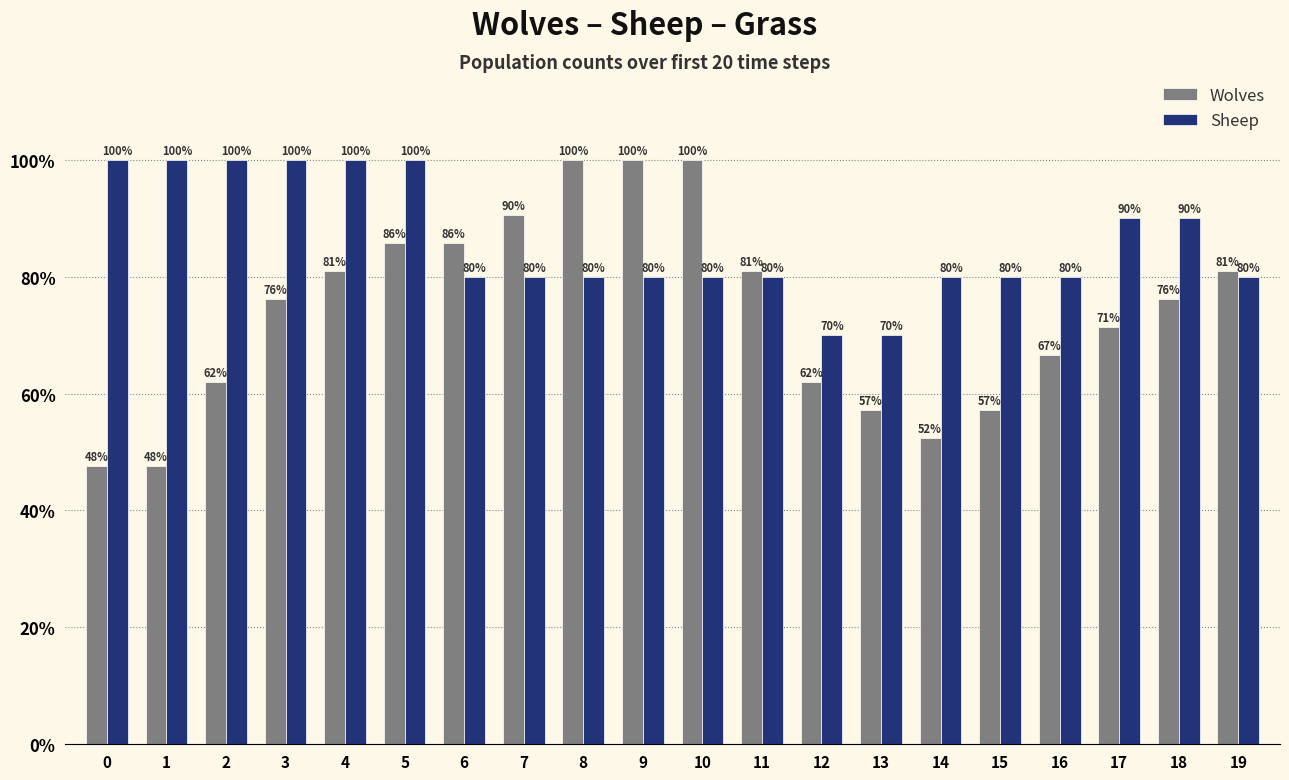

How many bars are there in total?

40